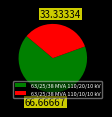

The 63/25/38 MVA 110/20/10 kV slice represents 53% of the pie. True or false?

False